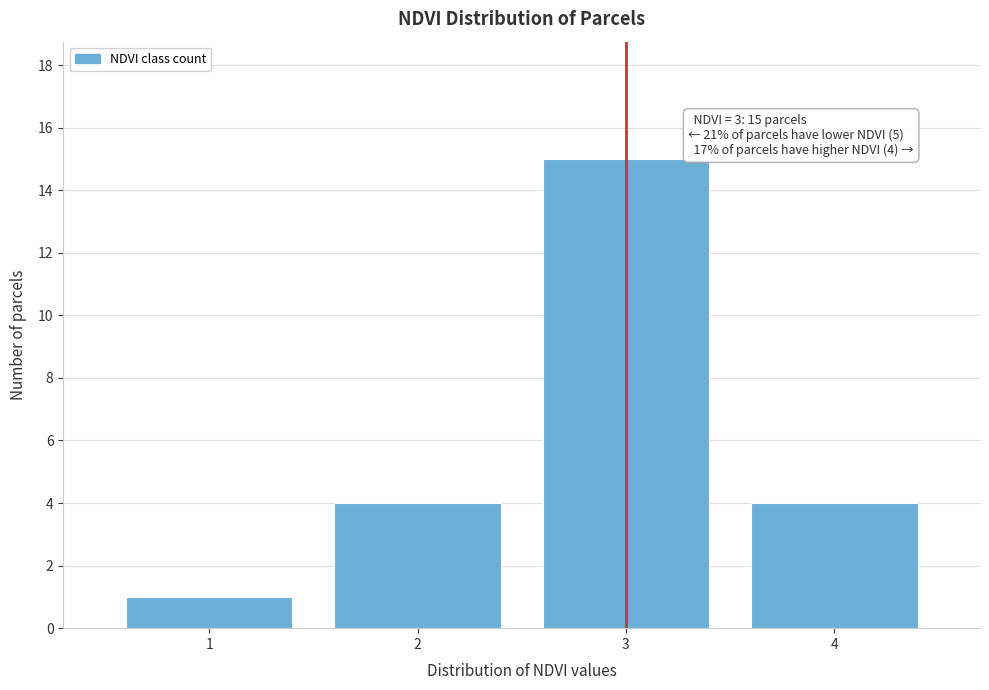

Which range on the x-axis has the tallest bar?

2.5 to 3.5